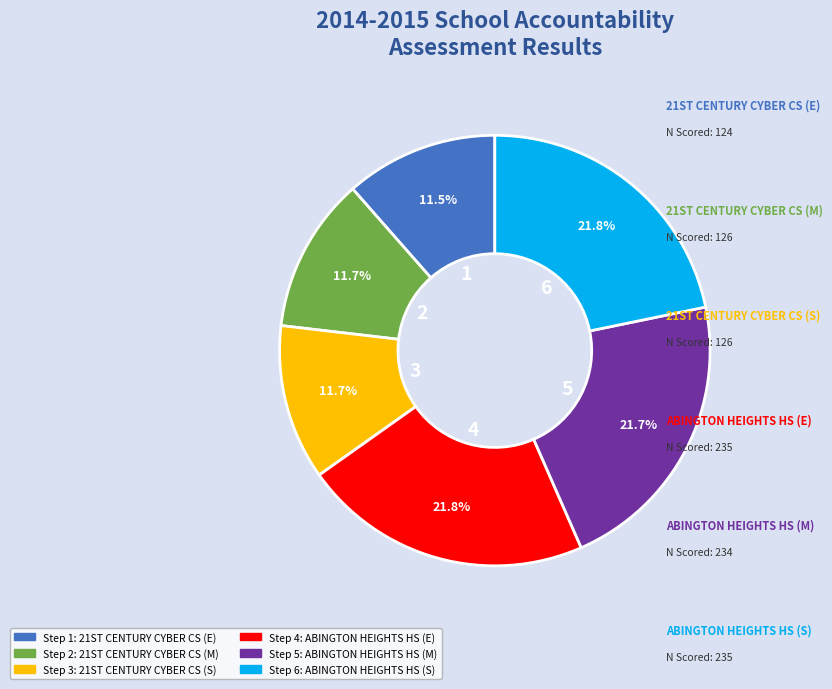

Count the number of slices in the pie.

6